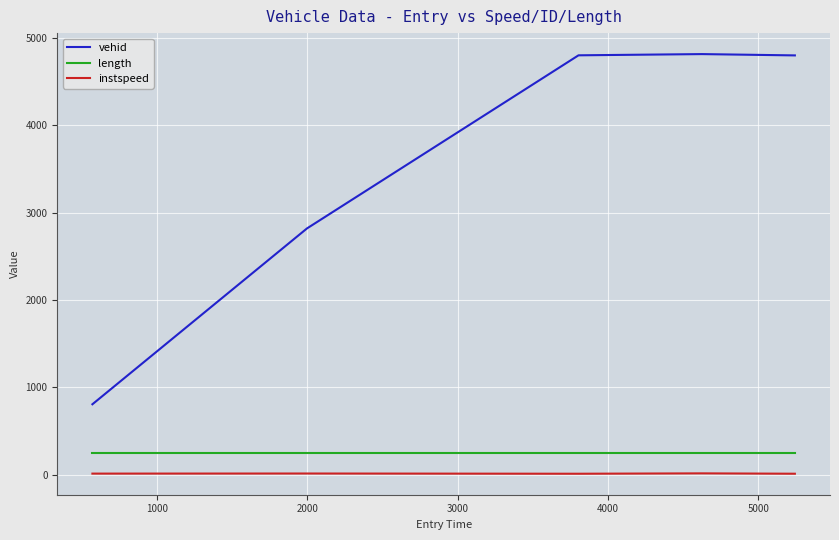

What is the highest value of the length series?

245.4